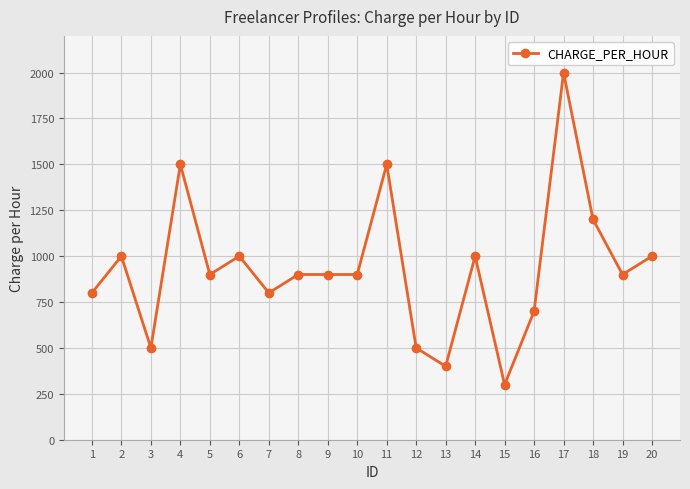

What is the difference between the maximum and second lowest values?

1600